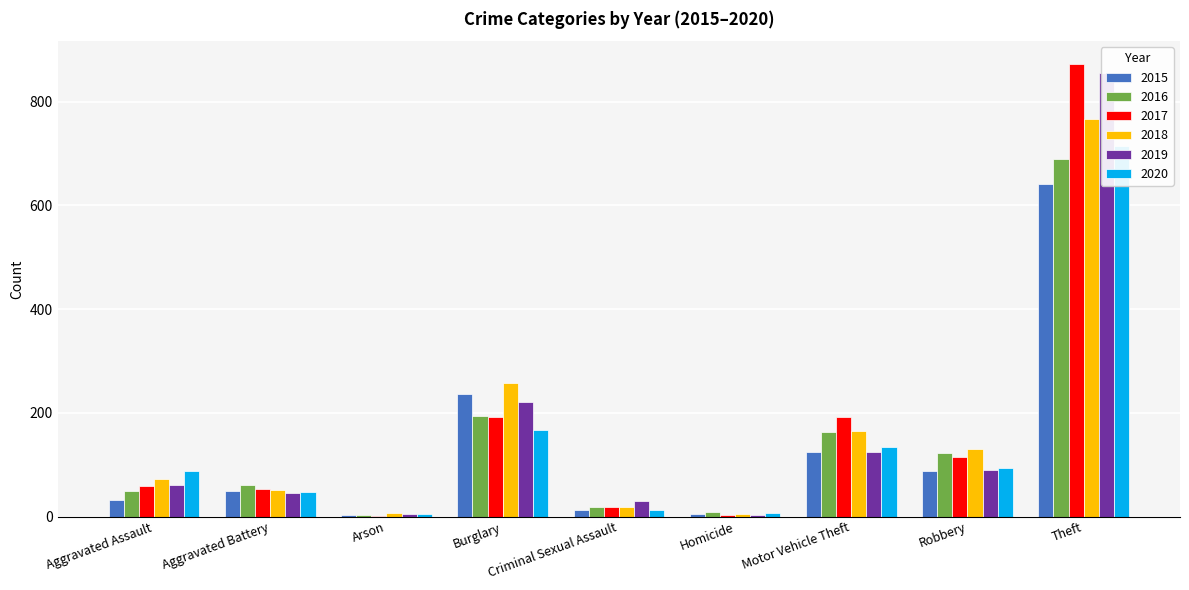

The 2020 series shows 204 at Motor Vehicle Theft. True or false?

False